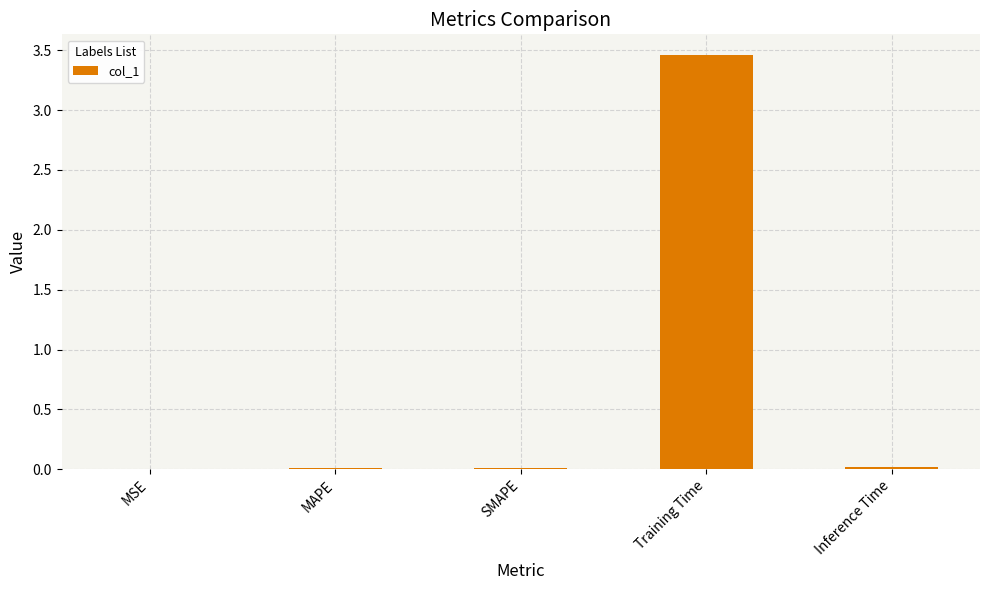

Which category has the highest value across all series?

Training Time